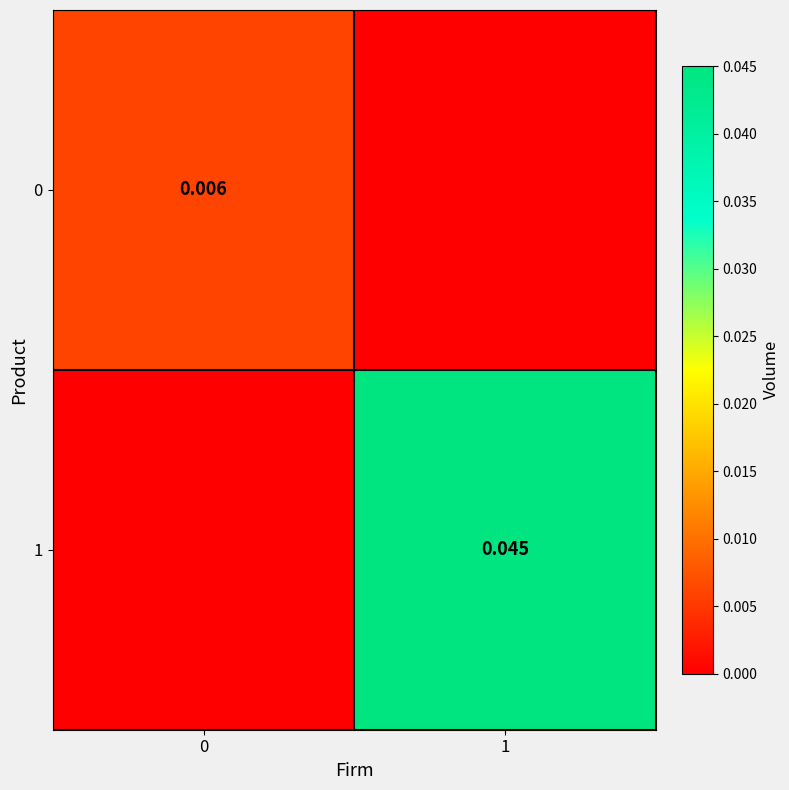

Count the 0 values in the range 0 to 1.

2